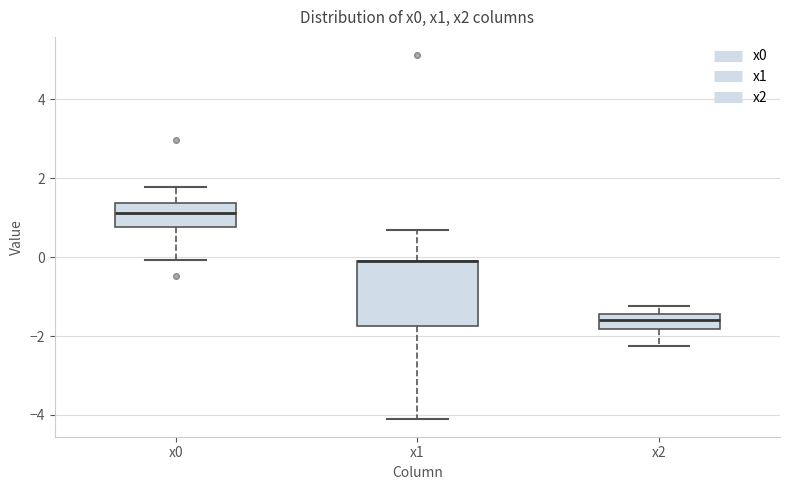

Comparing the boxes themselves (not the whiskers), which one is the tallest?

x1